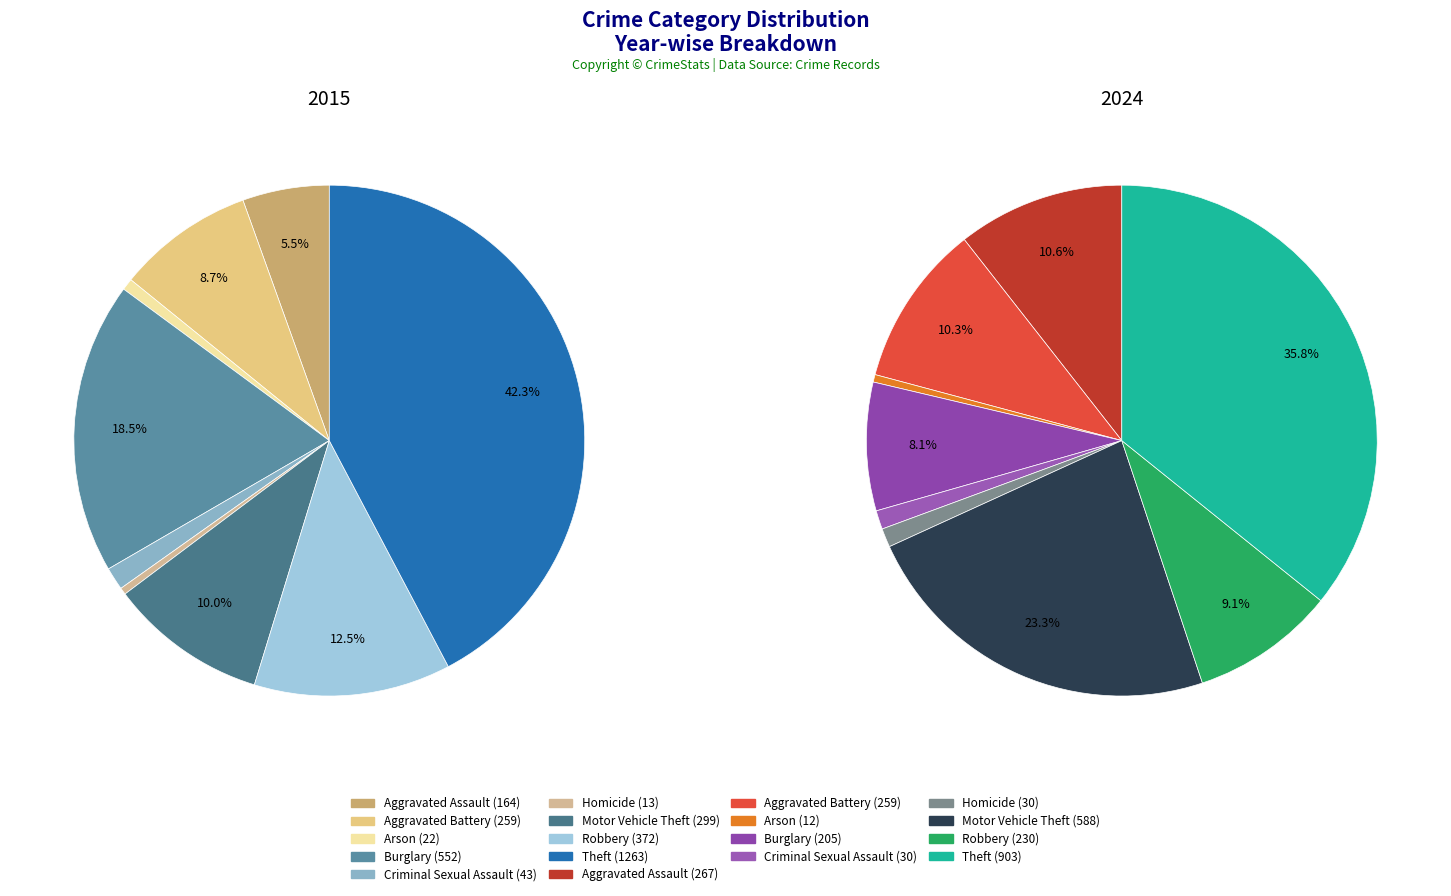

What is the smallest slice in the pie chart?

Arson